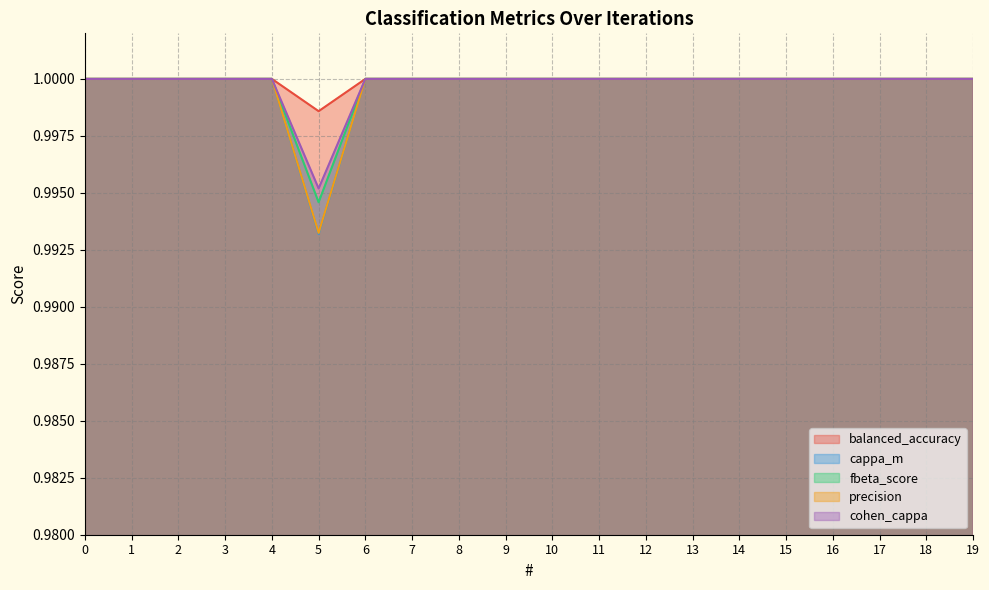

What is the maximum value shown in the chart?

1.0